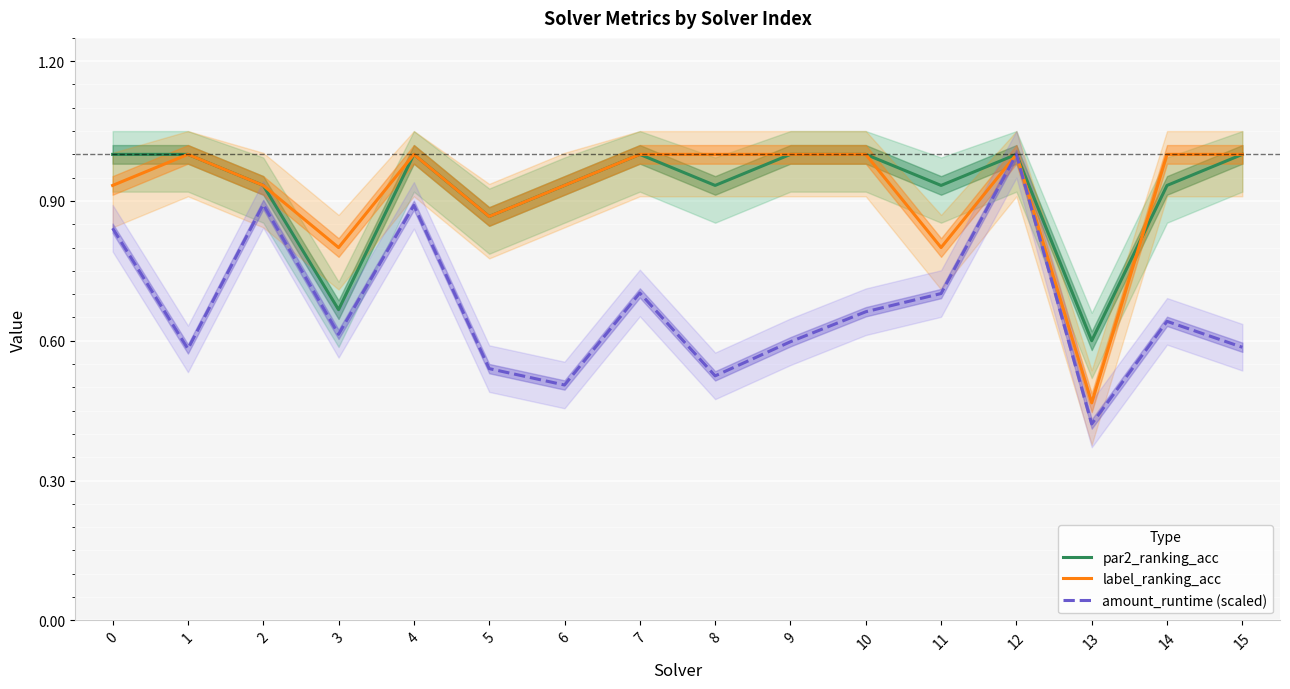

Where is the first local minimum for par2_ranking_acc?

3